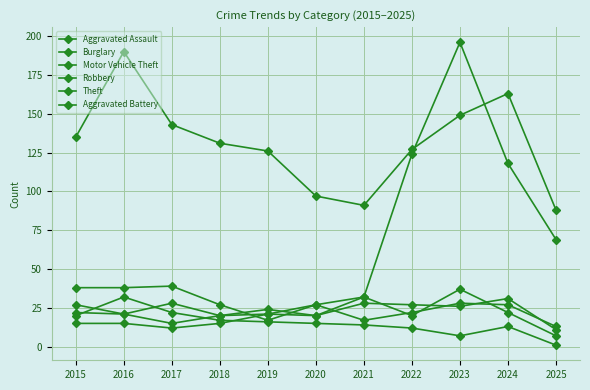

How many categories are shown in the chart?

11